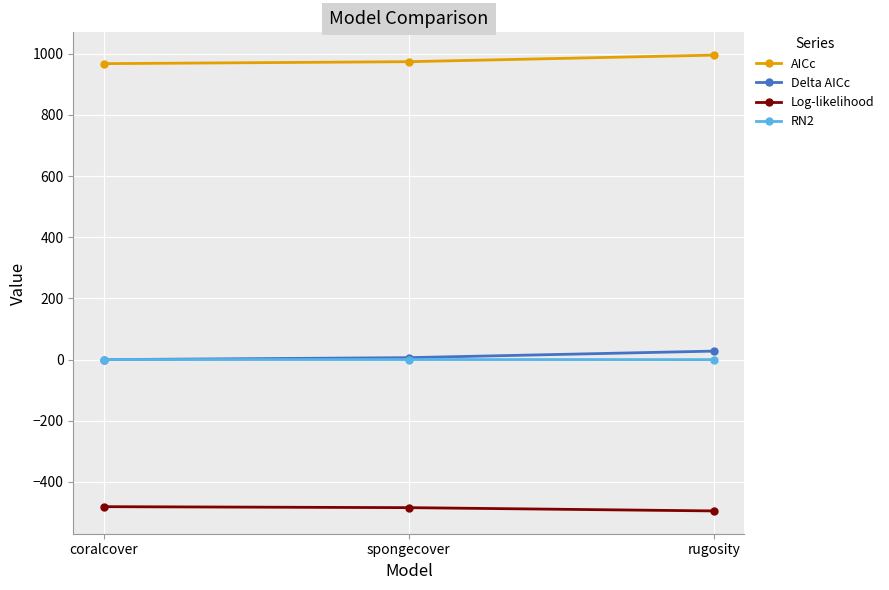

What is the greatest value displayed?

995.4